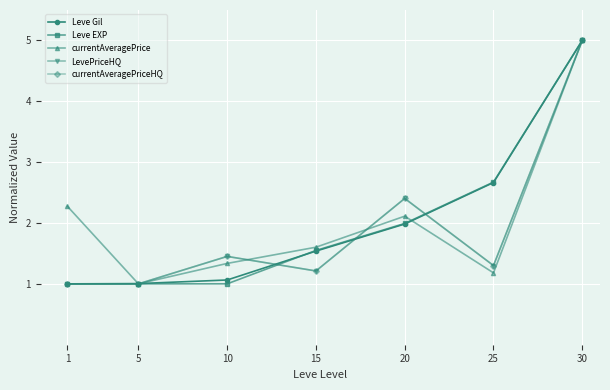

Reading left to right, what are all the values shown in this chart?

Leve Gil: 1=1.0	5=1.0	10=1.1	15=1.5	20=2.0	25=2.7	30=5.0
Leve EXP: 1=1.0	5=1.0	10=1.0	15=1.5	20=2.0	25=2.7	30=5.0
currentAveragePrice: 1=2.3	5=1.0	10=1.3	15=1.6	20=2.1	25=1.2	30=5.0
LevePriceHQ: 1=1.0	5=1.0	10=1.5	15=1.2	20=2.4	25=1.3	30=5.0
currentAveragePriceHQ: 1=1.0	5=1.0	10=1.5	15=1.2	20=2.4	25=1.3	30=5.0